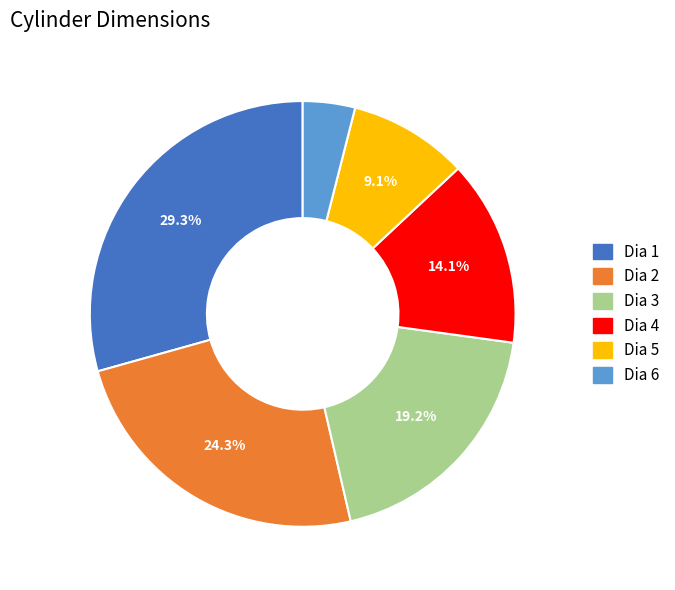

What percentage is NOT represented by Dia 3?

80.8%